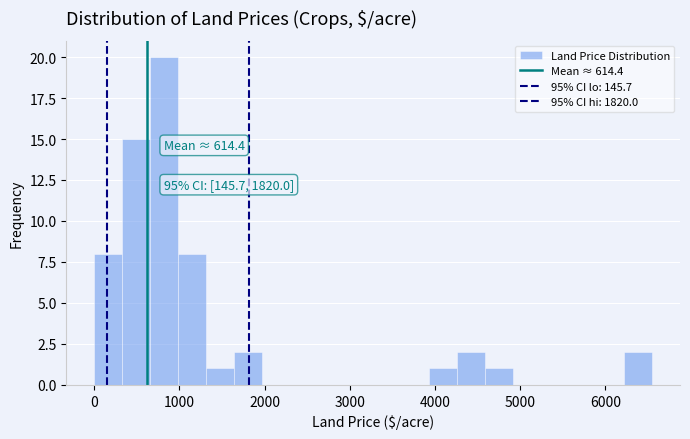

Read against the x-axis, roughly where is the centre of the tallest bar?

800